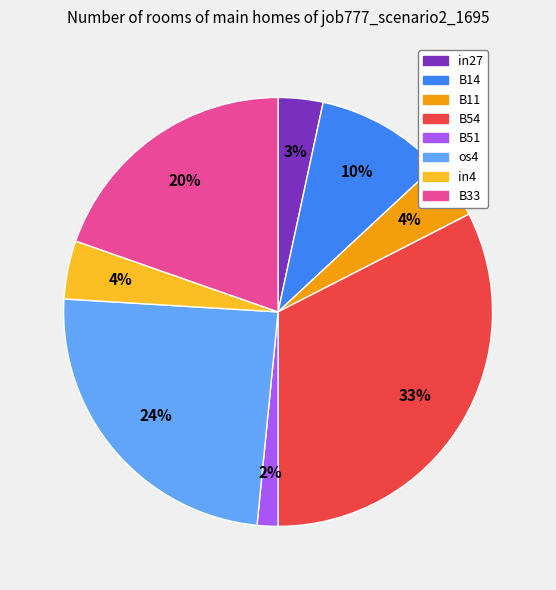

To the nearest percent, what is the combined percentage of B51 and in27?

5%